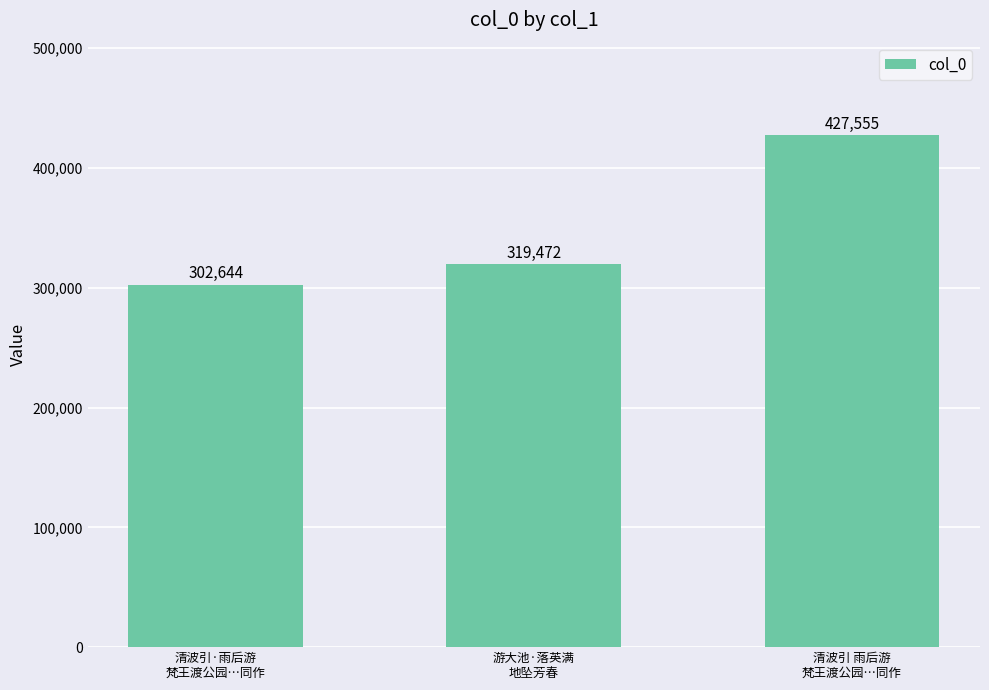

How many bars are there in total?

3